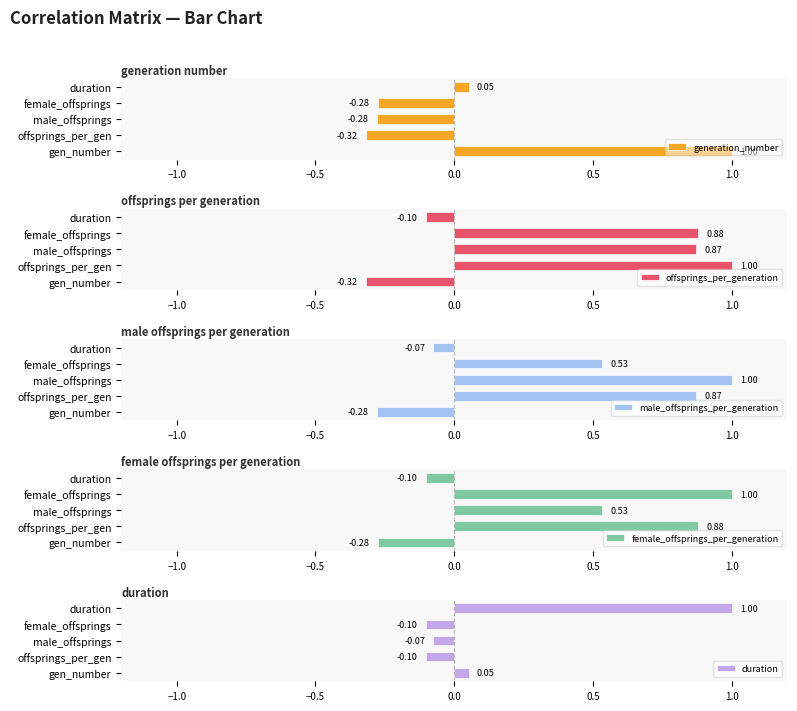

Which series has the widest spread of values?

generation_number